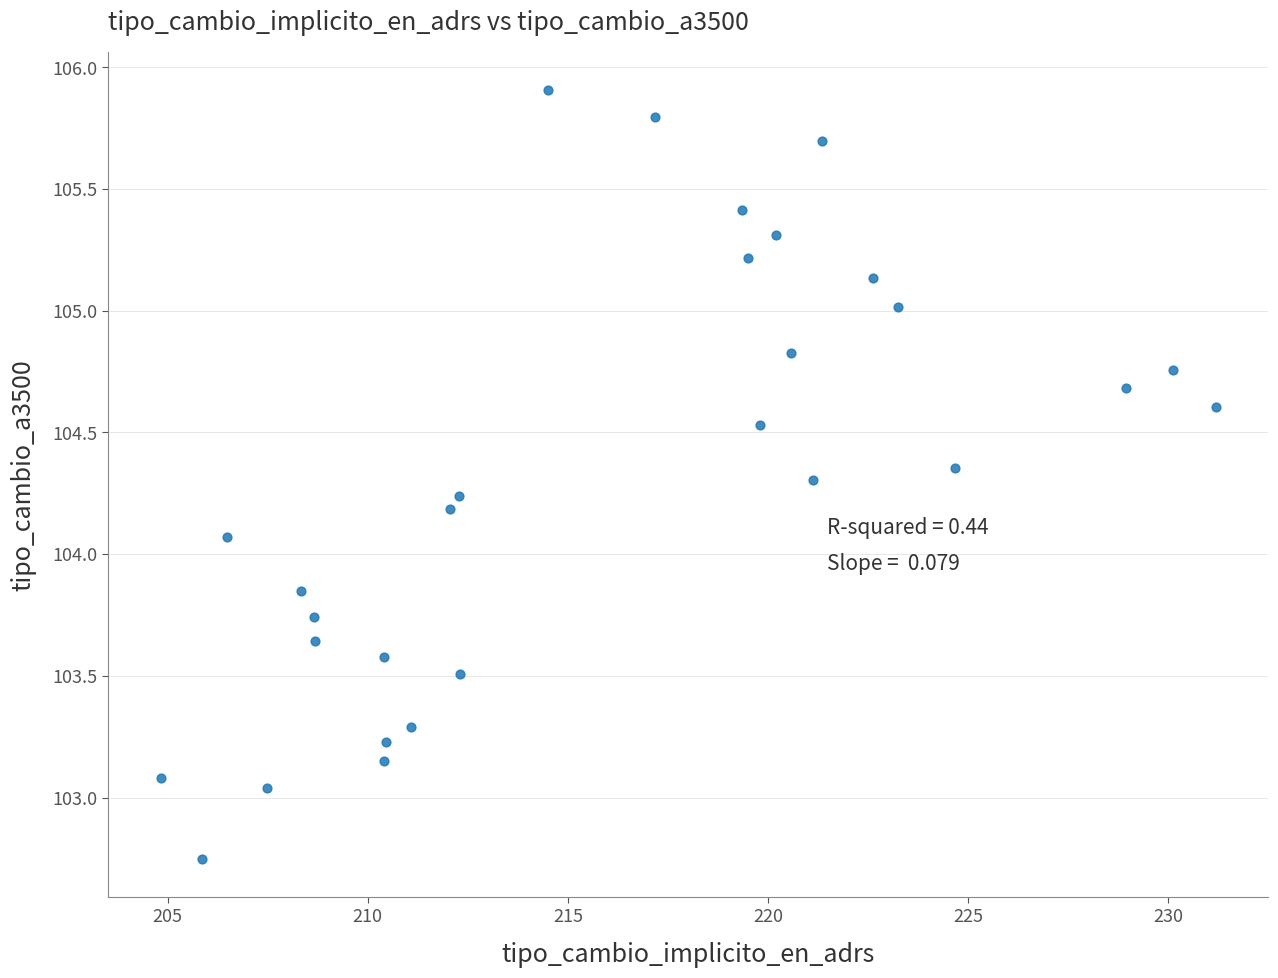

What Y value in the scatter plot is closest to 104?

104.1